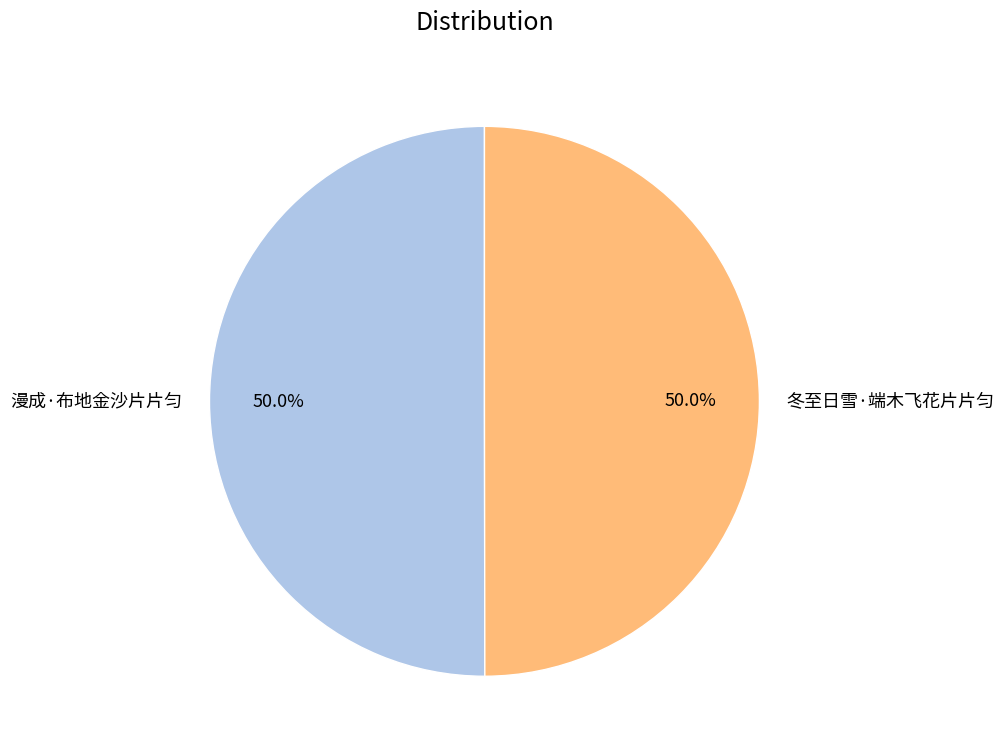

Approximately how many times larger is the value at 冬至日雪·端木飞花片片匀 compared to 漫成·布地金沙片片匀?

1.0